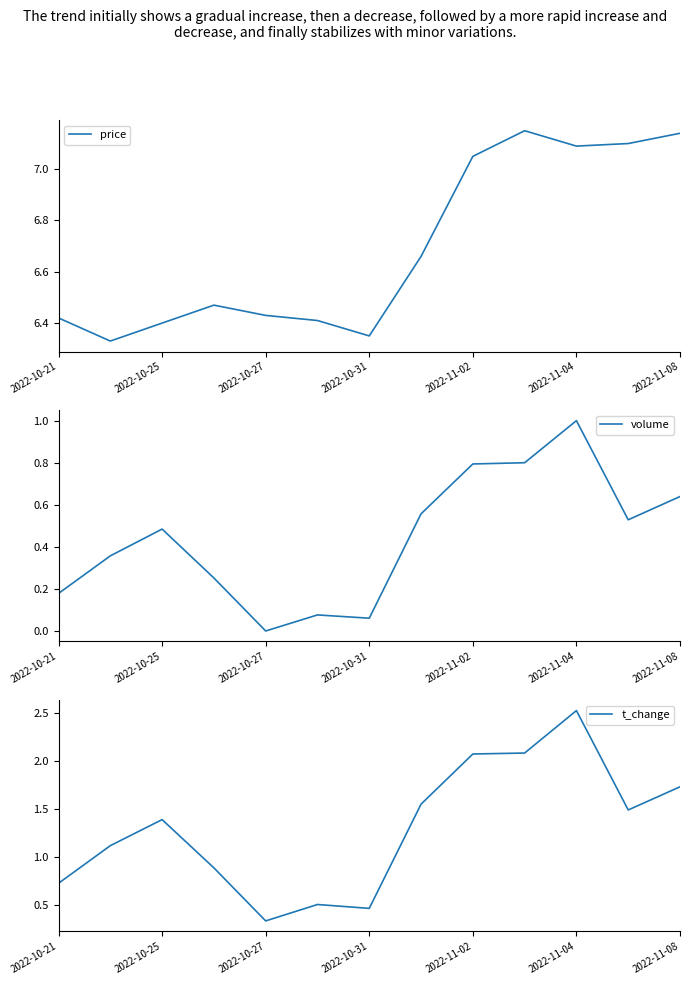

True or false: volume and t_change intersect in this chart.

False